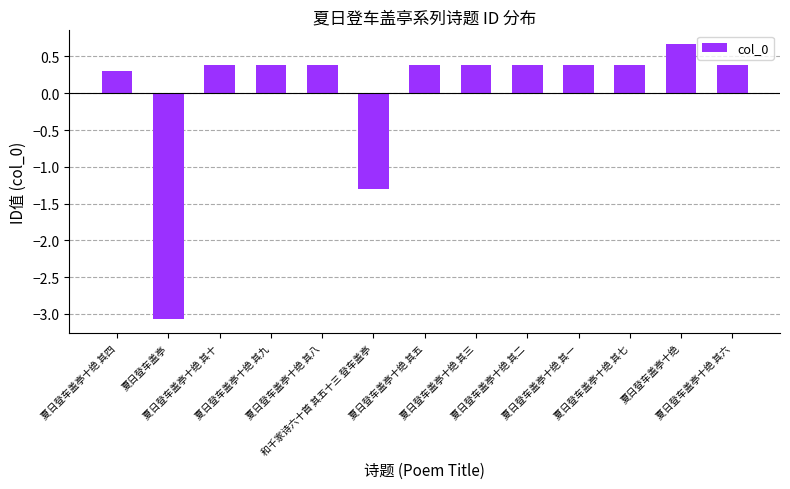

What is the difference between the values at 夏日登车盖亭十绝 其五 and 夏日登车盖亭十绝?

0.3